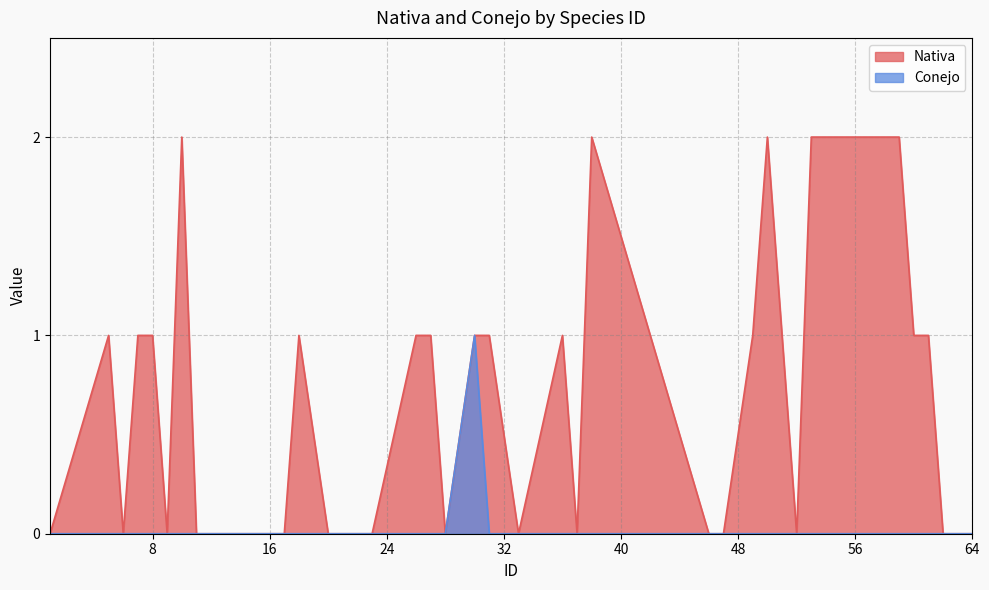

How many lines are shown in the chart?

2